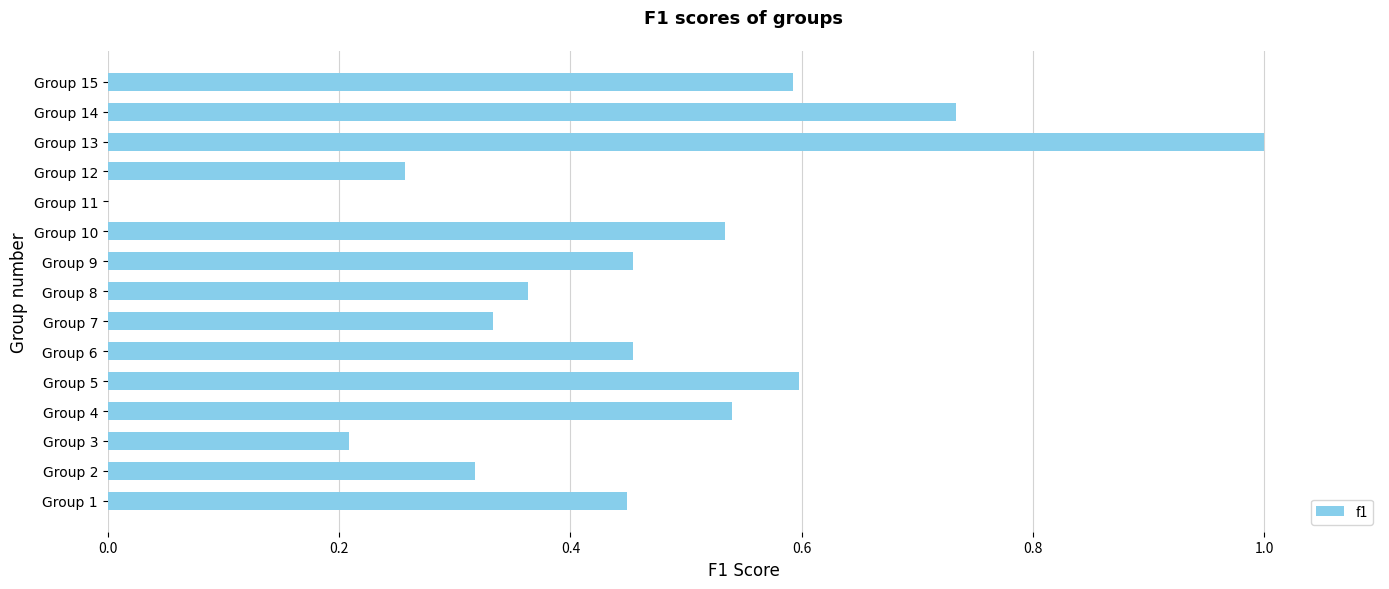

Is it true that the value at Group 11 is -0.4?

False